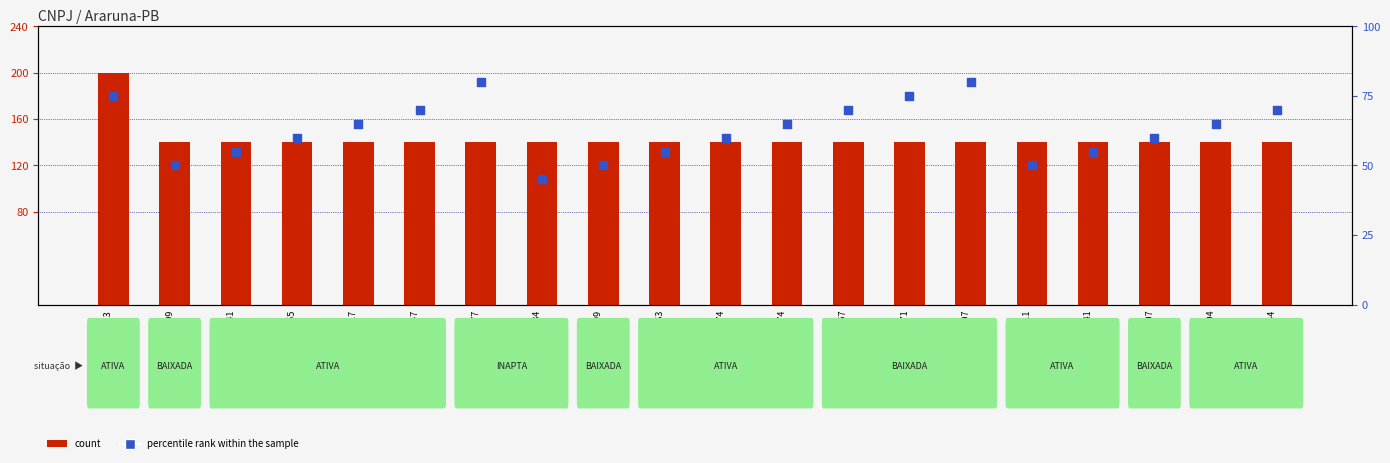

Which series reaches the minimum Y coordinate?

percentile rank within the sample